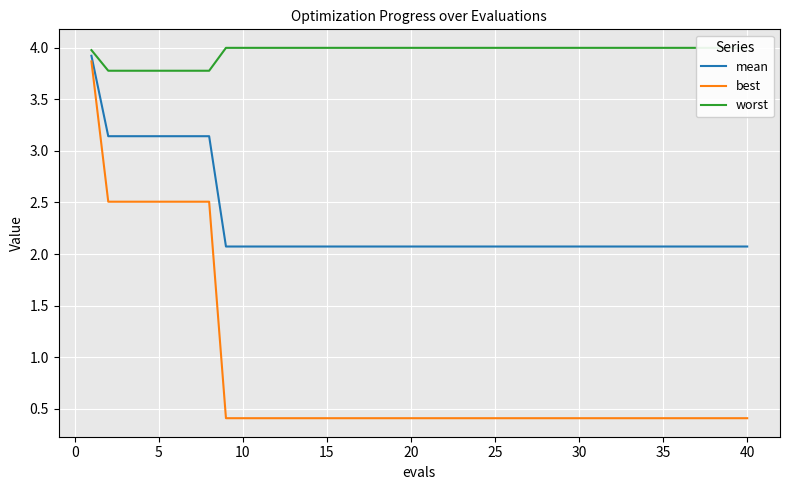

The mean series shows 0.8 at 5. True or false?

False